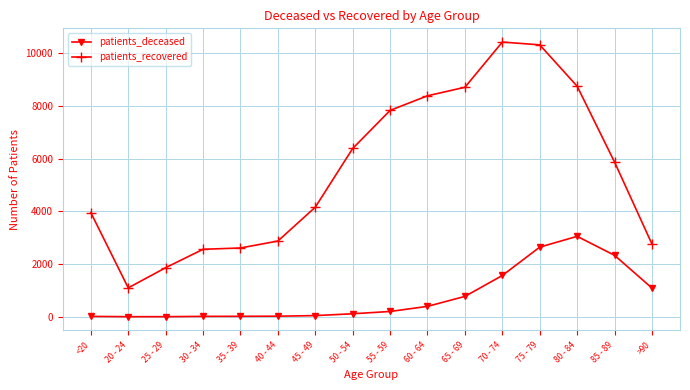

At which label does patients_deceased reach its peak?

80 - 84